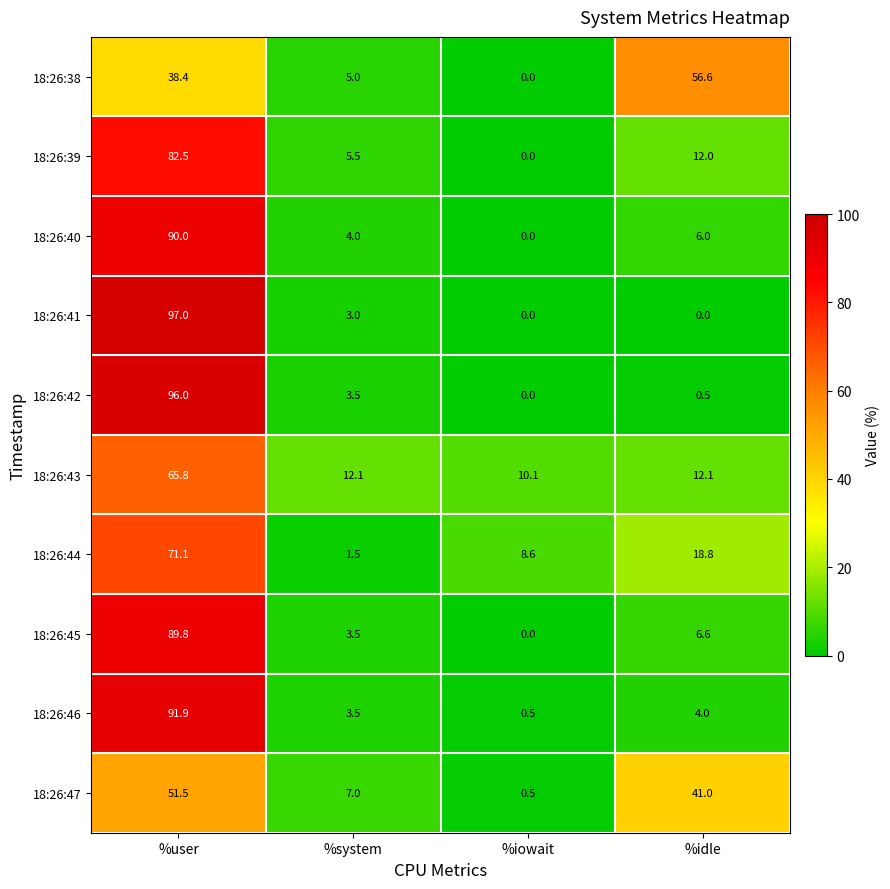

What is the greatest value displayed?

97.0